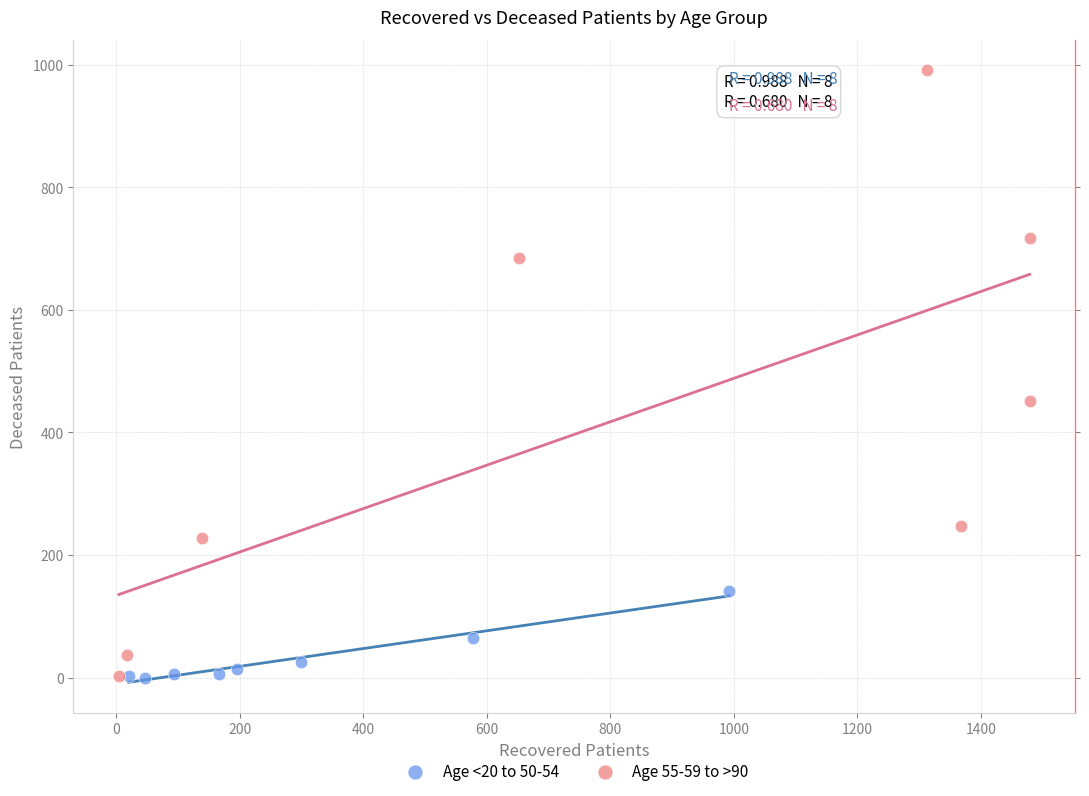

Which series reaches the maximum Y coordinate?

Age 55-59 to >90